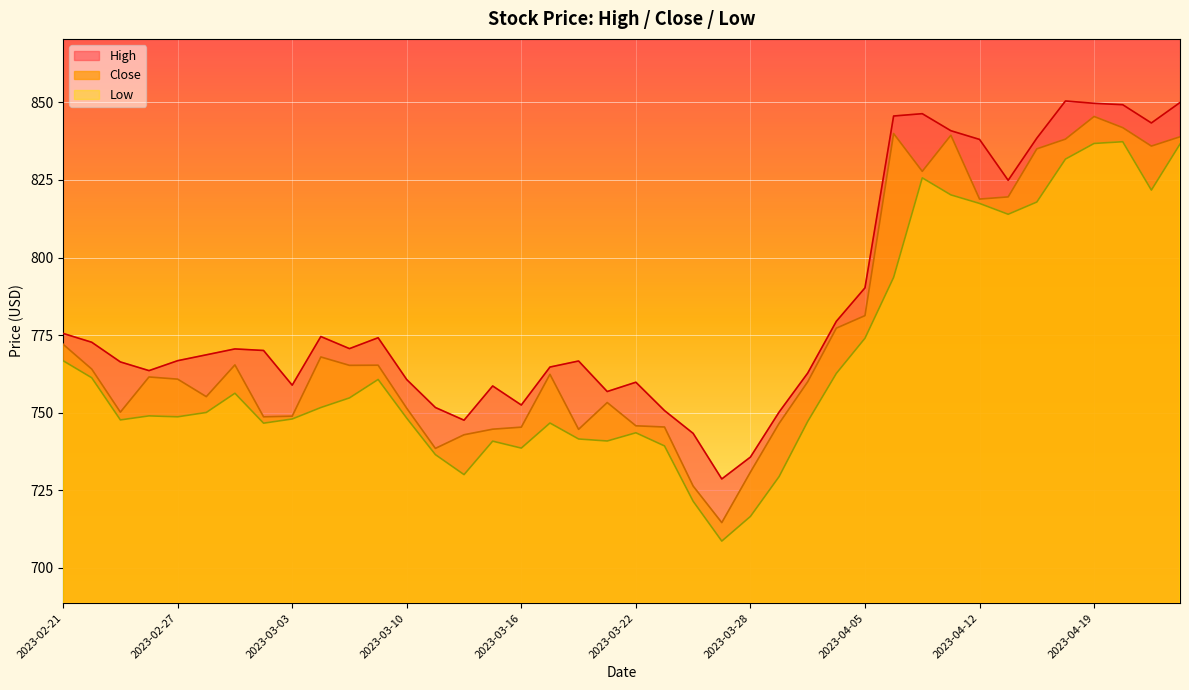

Which series has the largest range (max minus min)?

Close